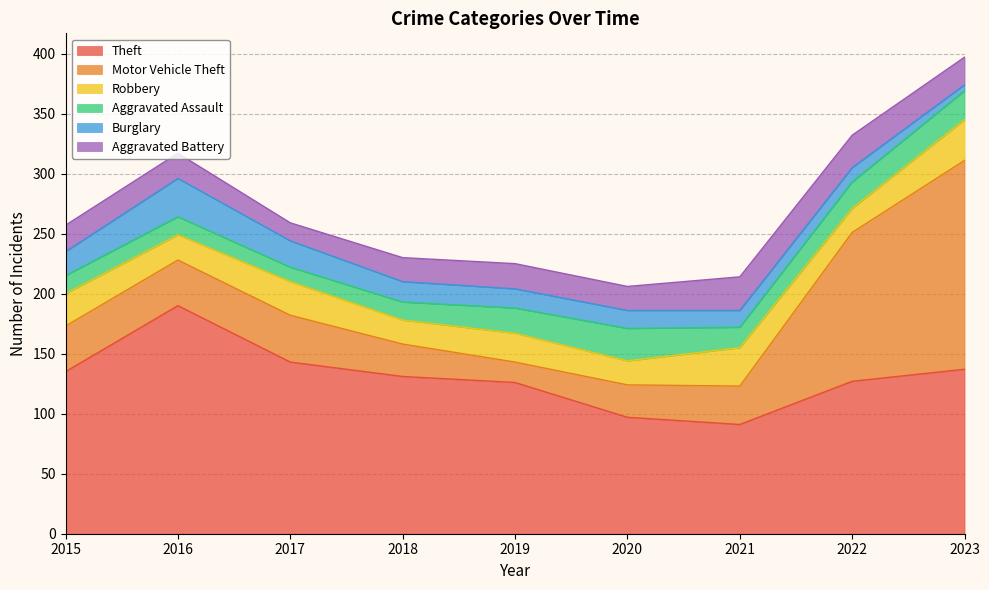

Which category has the lowest value across all series?

2023